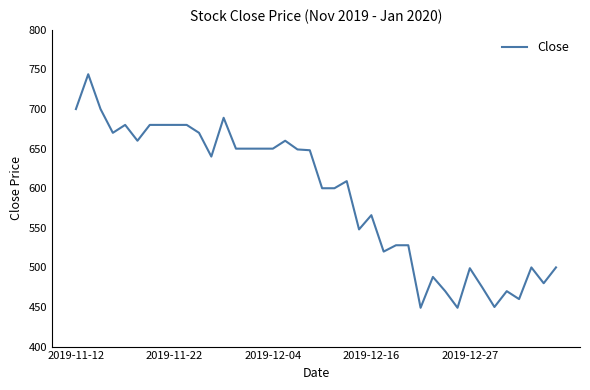

What is the maximum value shown in the chart?

744